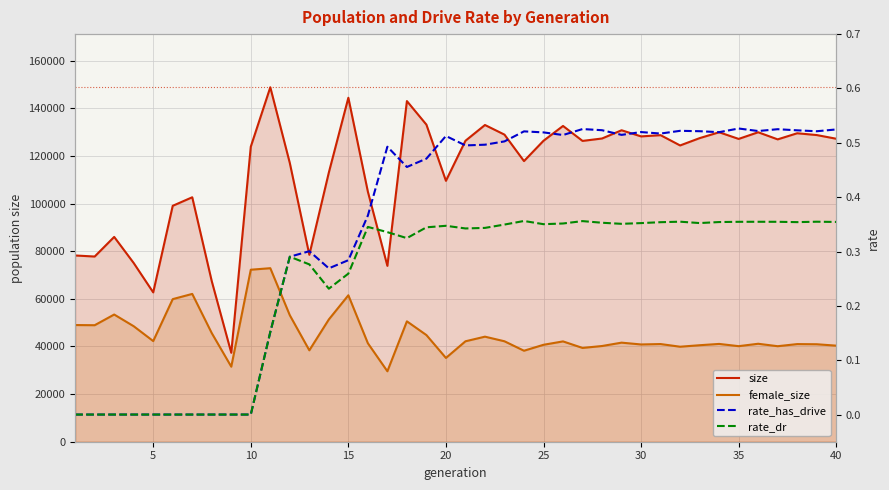

In rate_dr, how many points are lower than both neighbors (excluding endpoints)?

7